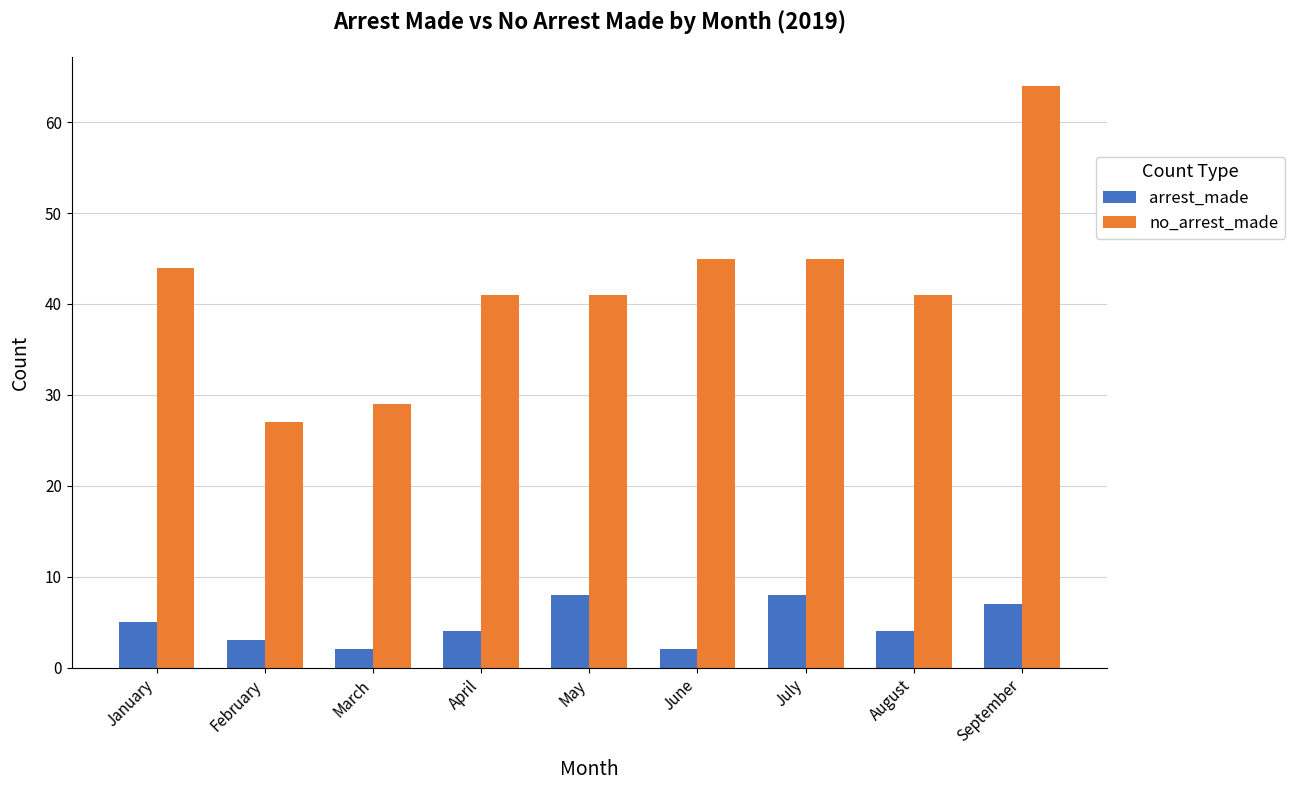

Reading left to right, transcribe all the data shown in this chart.

arrest_made: January=5	February=3	March=2	April=4	May=8	June=2	July=8	August=4	September=7
no_arrest_made: January=44	February=27	March=29	April=41	May=41	June=45	July=45	August=41	September=64